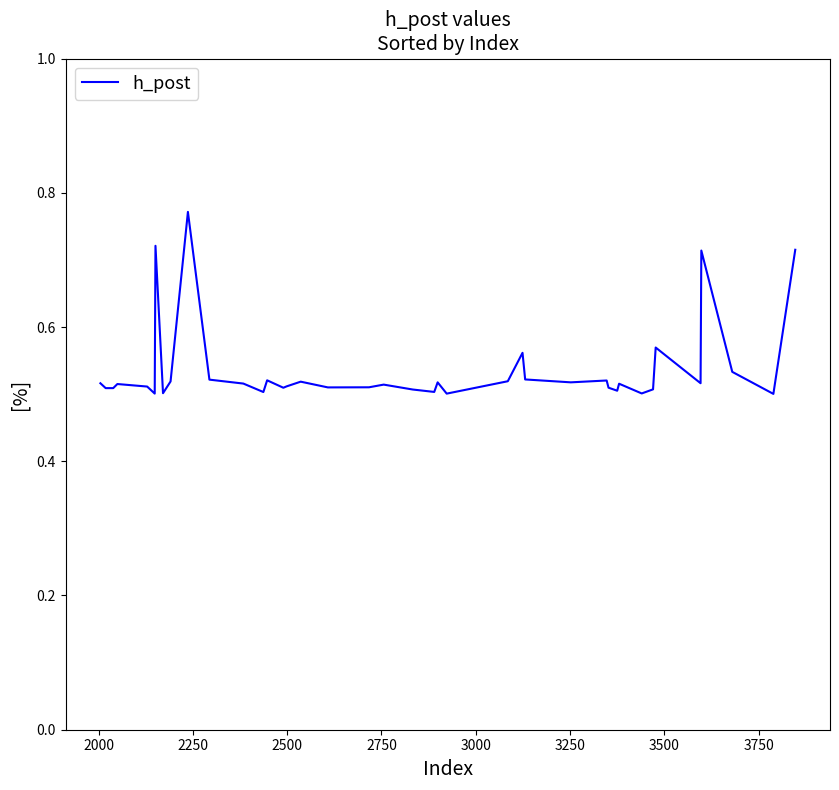

Does the chart display data point markers on the line(s)?

No